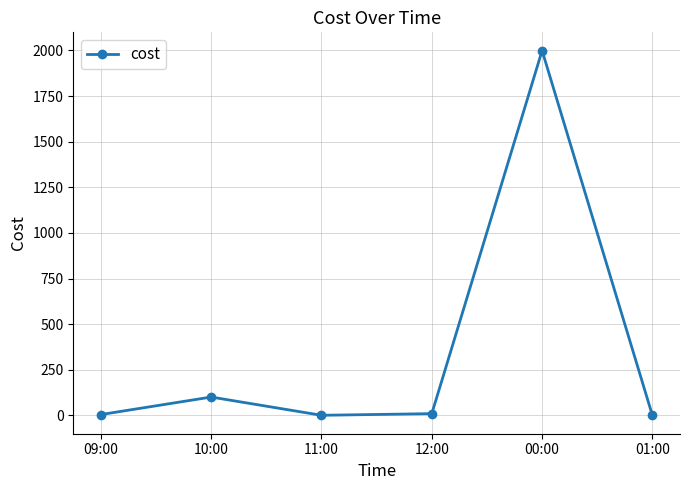

True or false: there are more than 2 points higher than both neighbors.

False